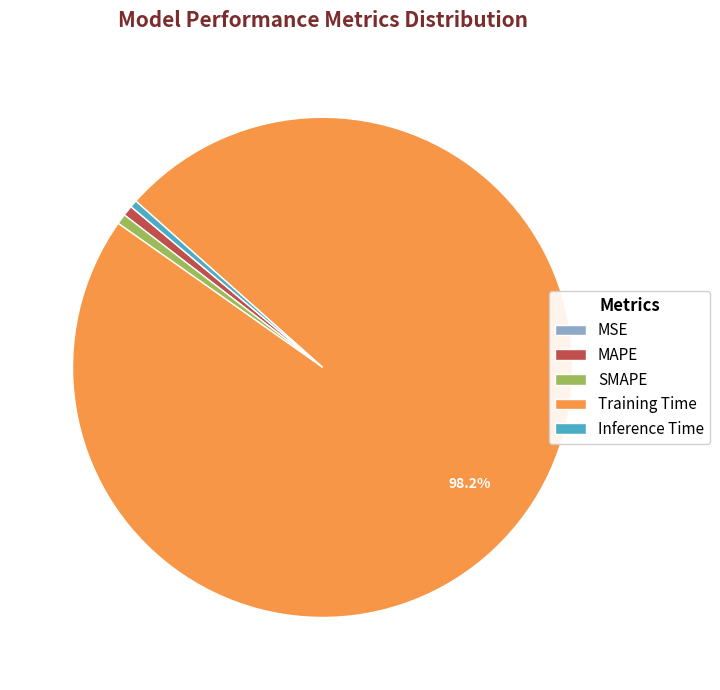

Does any single category account for the majority?

Yes